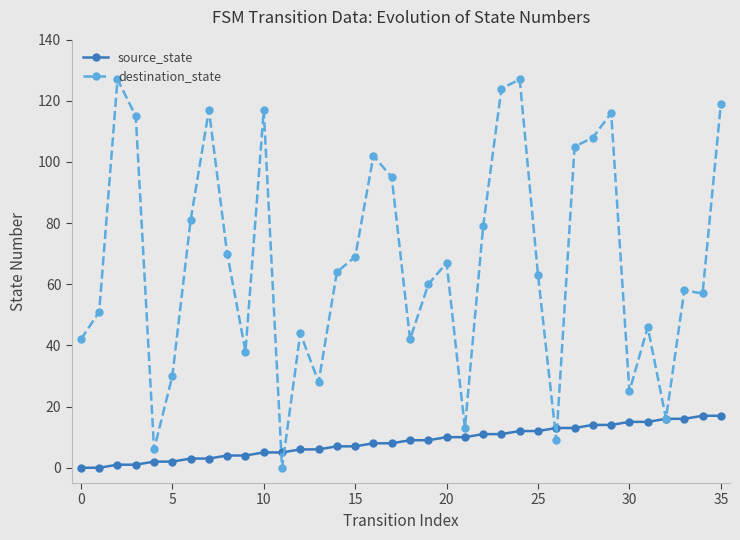

What is the value of the source_state point at the 22nd from the left?

10